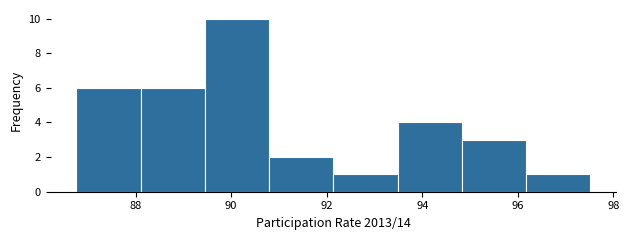

Reading left to right, transcribe this chart: for each bar, give the range it covers on the x-axis and its height. Neither the bar edges nor the heights are printed on the chart, so give them approximately, as read against the axes.

86.8 to 88.2: 6
88.2 to 89.4: 6
89.4 to 90.8: 10
90.8 to 92.2: 2
92.2 to 93.4: 1
93.4 to 94.8: 4
94.8 to 96.2: 3
96.2 to 97.6: 1